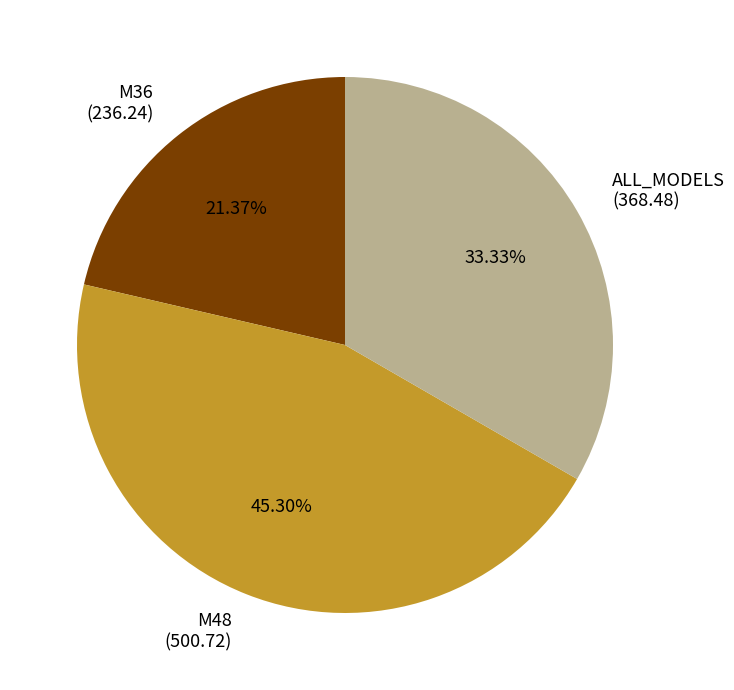

Do M36 and ALL_MODELS together represent more than half of the pie?

Yes